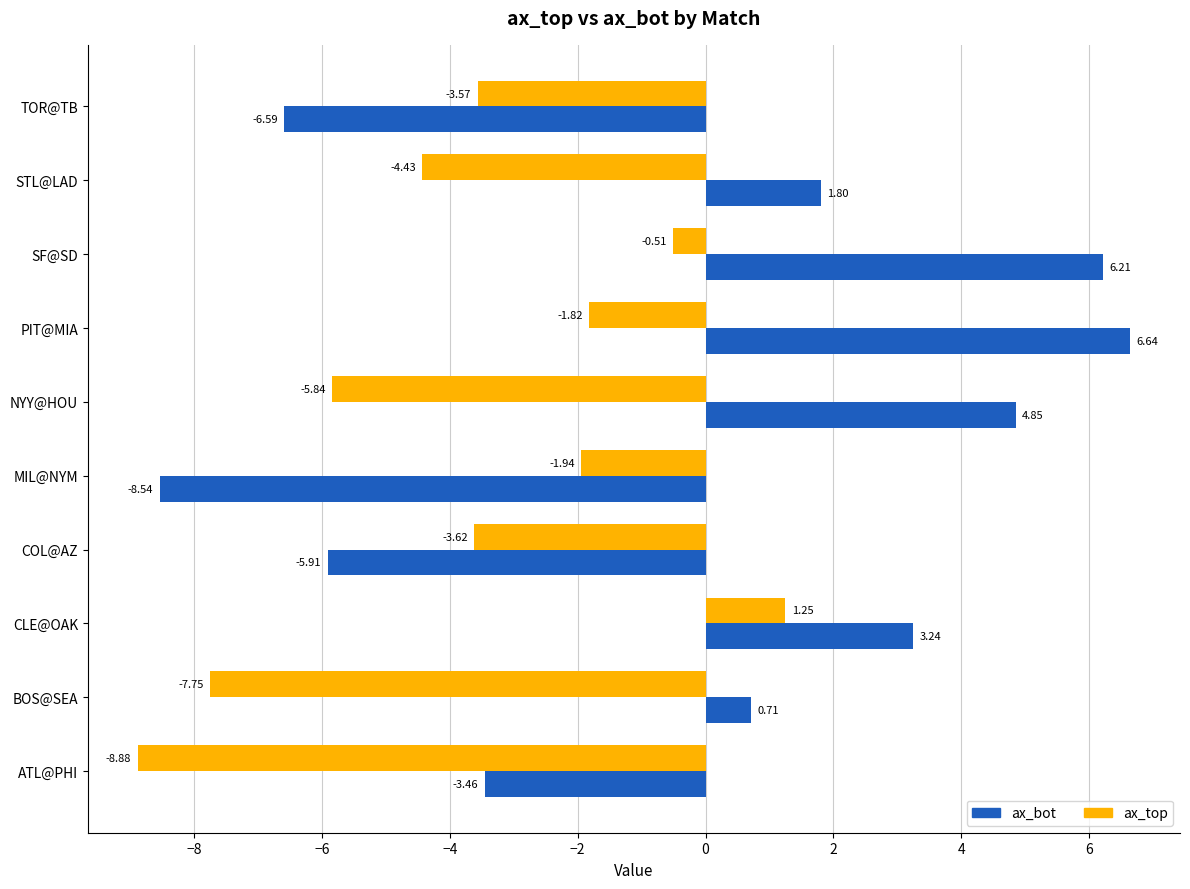

Rank the series by their average value, from highest to lowest.

ax_bot, ax_top